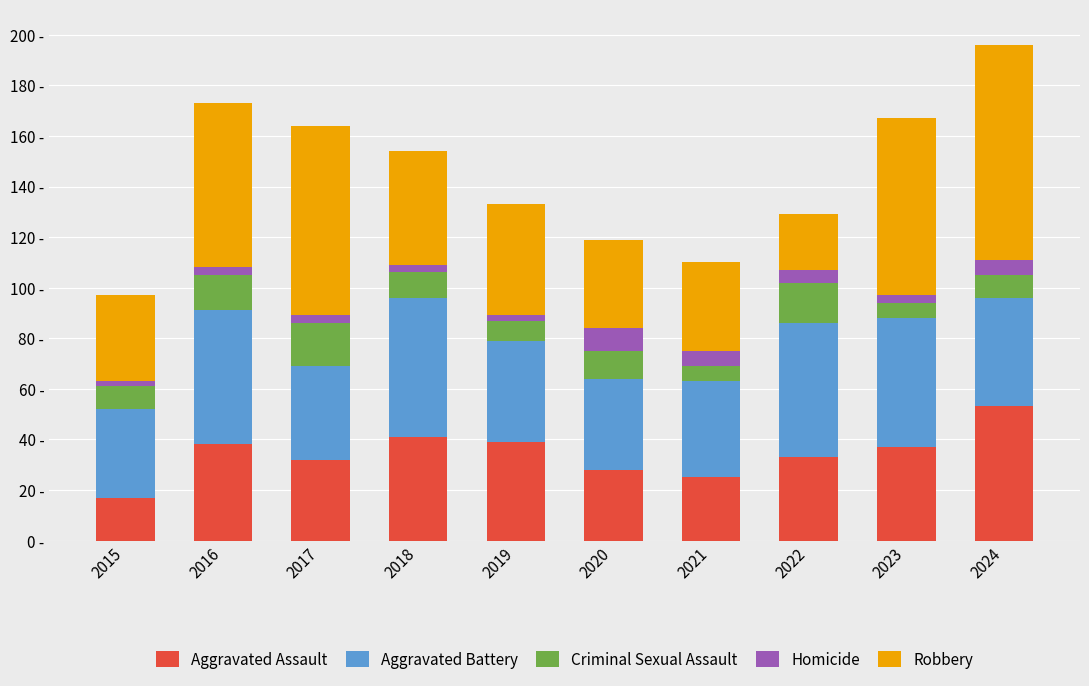

Are the bars grouped side by side (vs. stacked)?

No